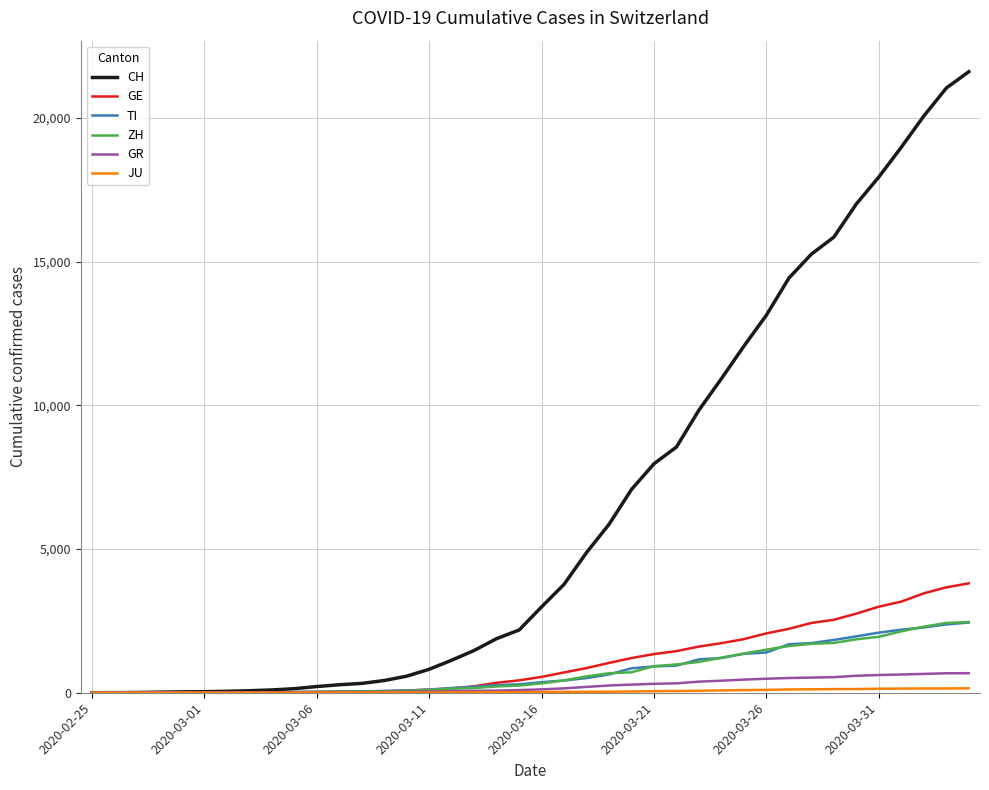

Which series has the largest range (max minus min)?

CH